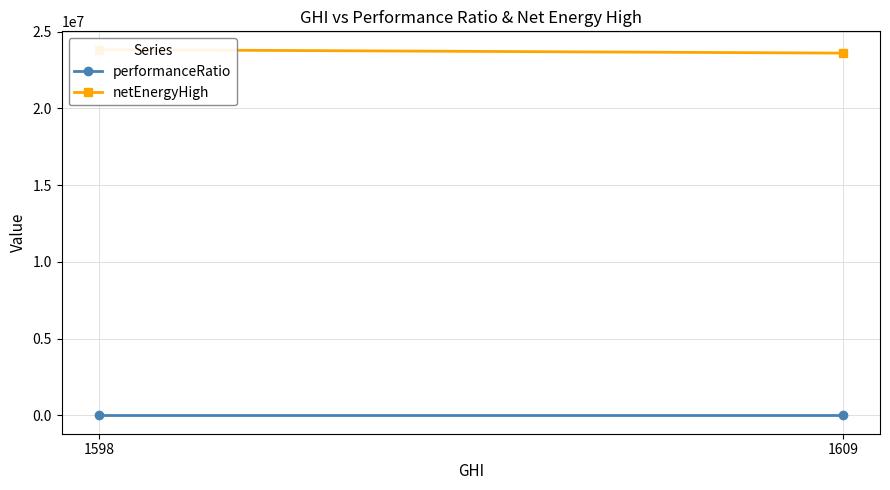

Which series changed the most between 1598 and 1609?

netEnergyHigh